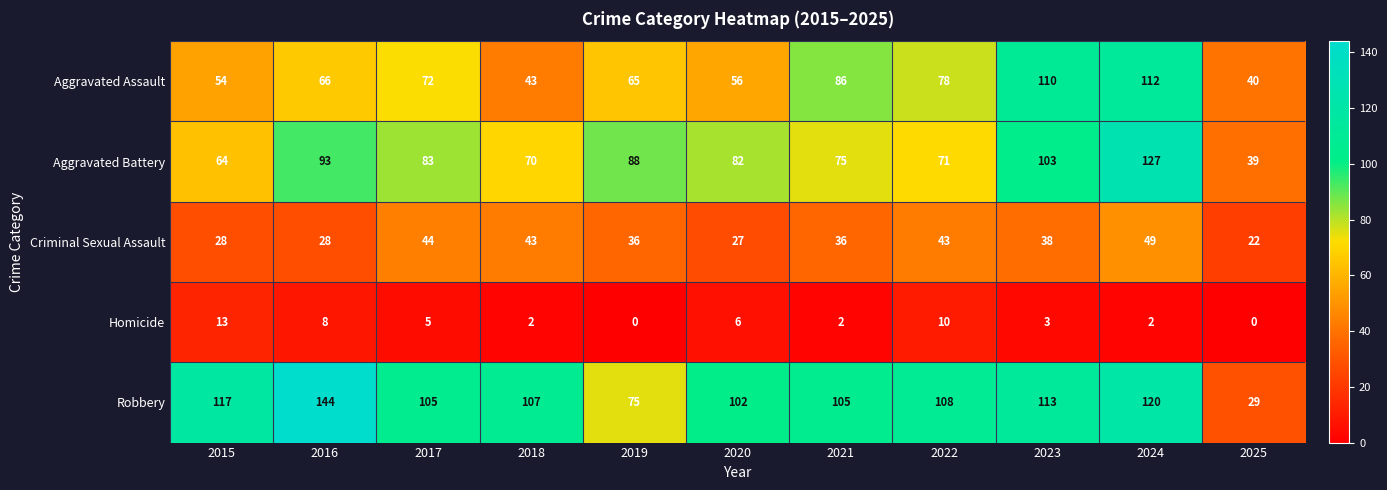

List the series in order of their peak value, highest first.

Robbery, Aggravated Battery, Aggravated Assault, Criminal Sexual Assault, Homicide